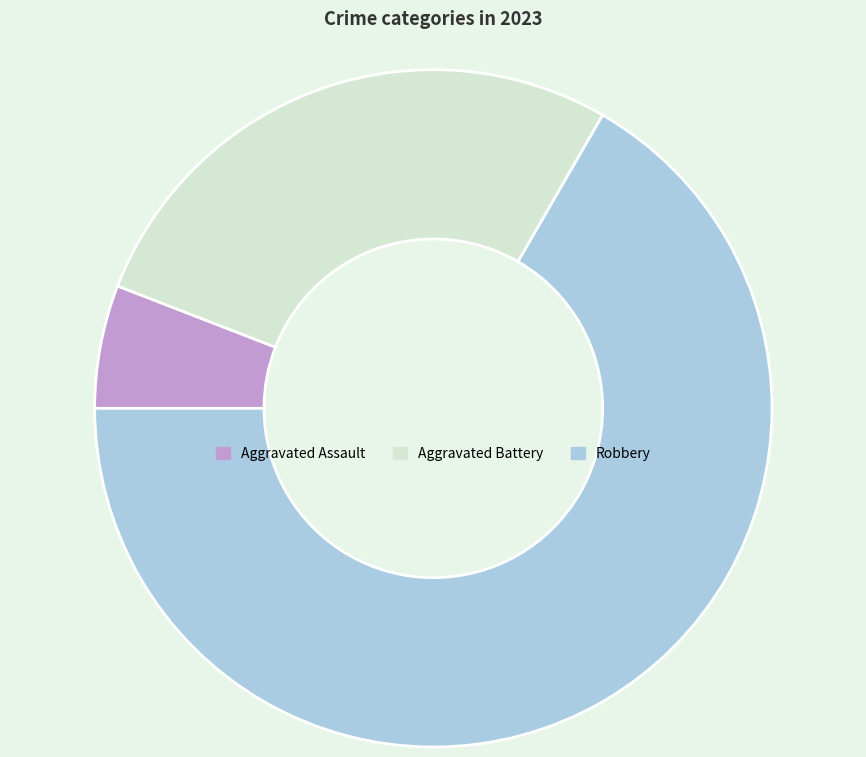

Do Aggravated Battery and Aggravated Assault together represent more than half of the pie?

No